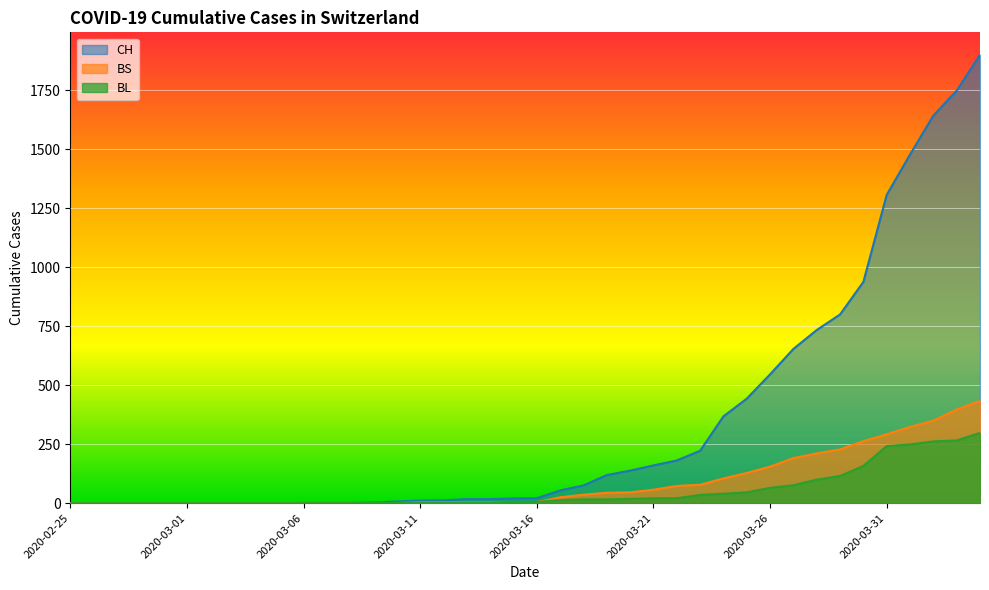

Which series has the widest spread of values?

CH